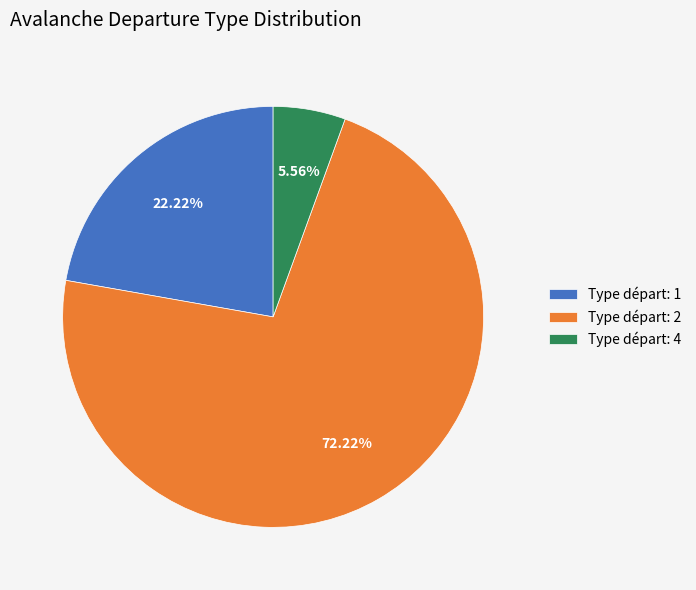

Between Type départ: 2 and Type départ: 1, which is larger?

Type départ: 2